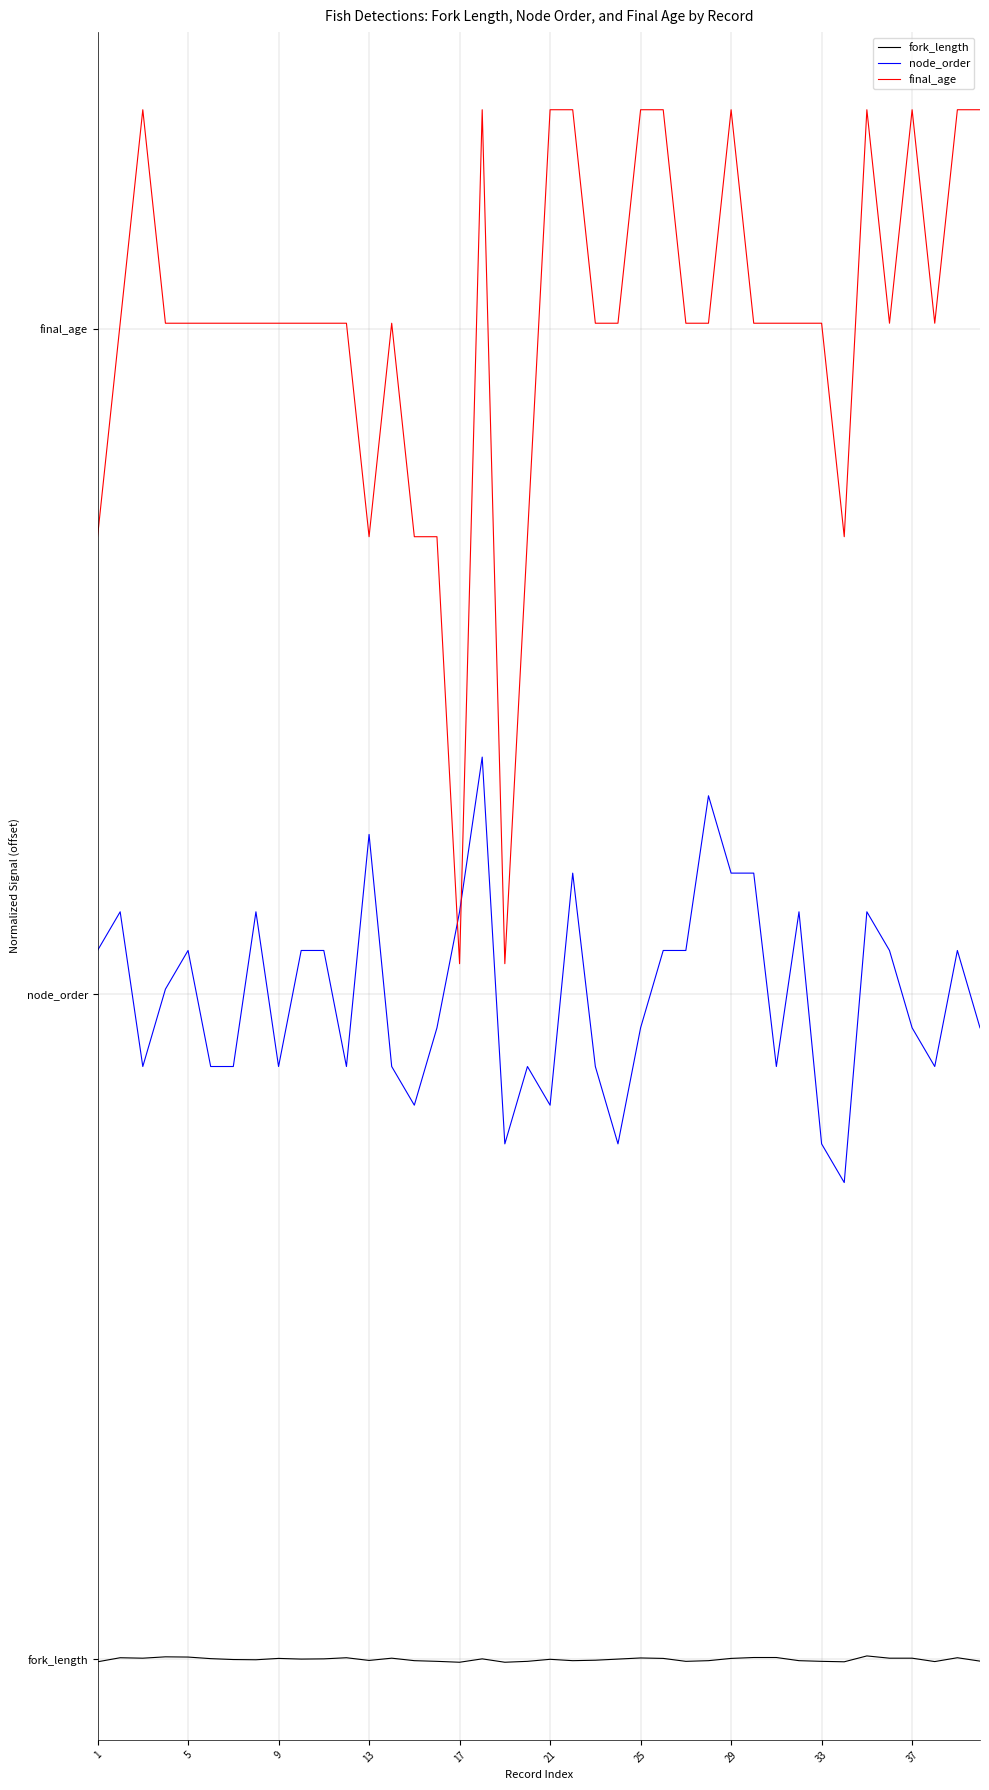

True or false: fork_length and node_order cross at least once.

False